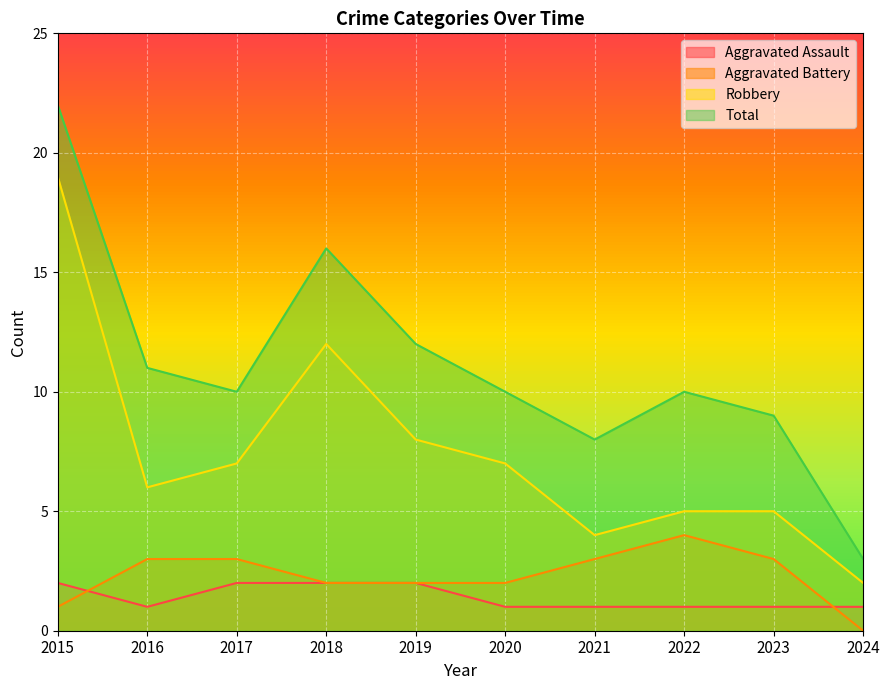

Reading right to left, extract all data points from this chart.

Aggravated Assault: 2024=1	2023=1	2022=1	2021=1	2020=1	2019=2	2018=2	2017=2	2016=1	2015=2
Aggravated Battery: 2024=0	2023=3	2022=4	2021=3	2020=2	2019=2	2018=2	2017=3	2016=3	2015=1
Robbery: 2024=2	2023=5	2022=5	2021=4	2020=7	2019=8	2018=12	2017=7	2016=6	2015=19
Total: 2024=3	2023=9	2022=10	2021=8	2020=10	2019=12	2018=16	2017=10	2016=11	2015=22